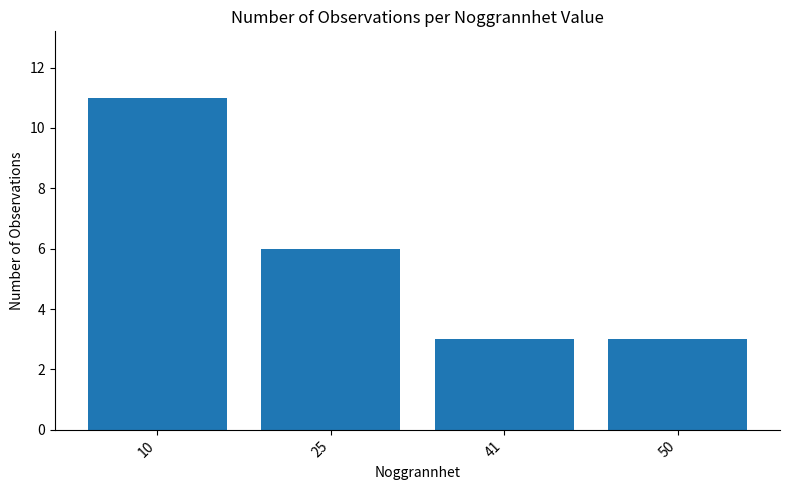

What is the smallest value displayed?

3